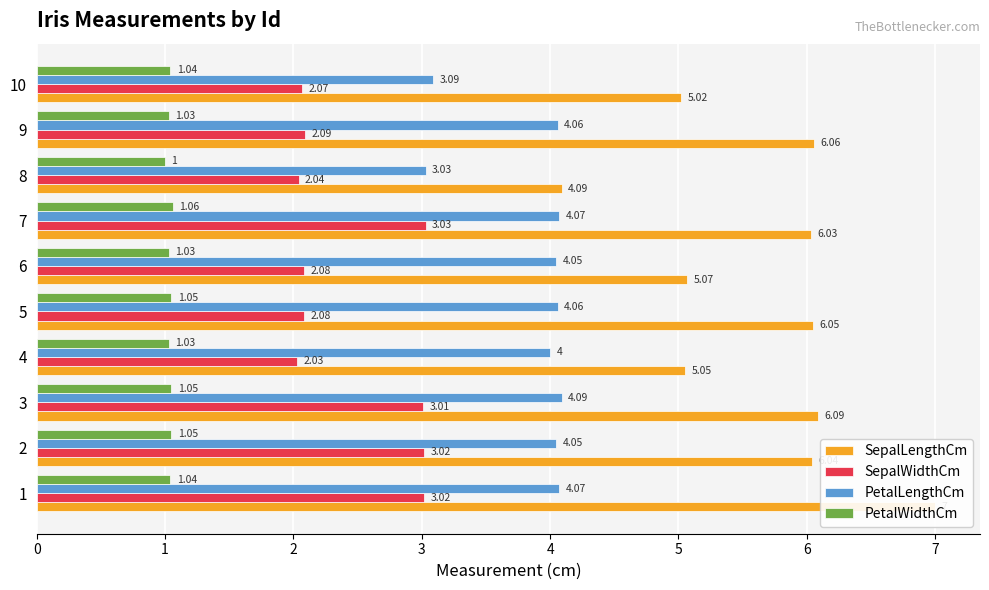

How many categories are shown in the chart?

10